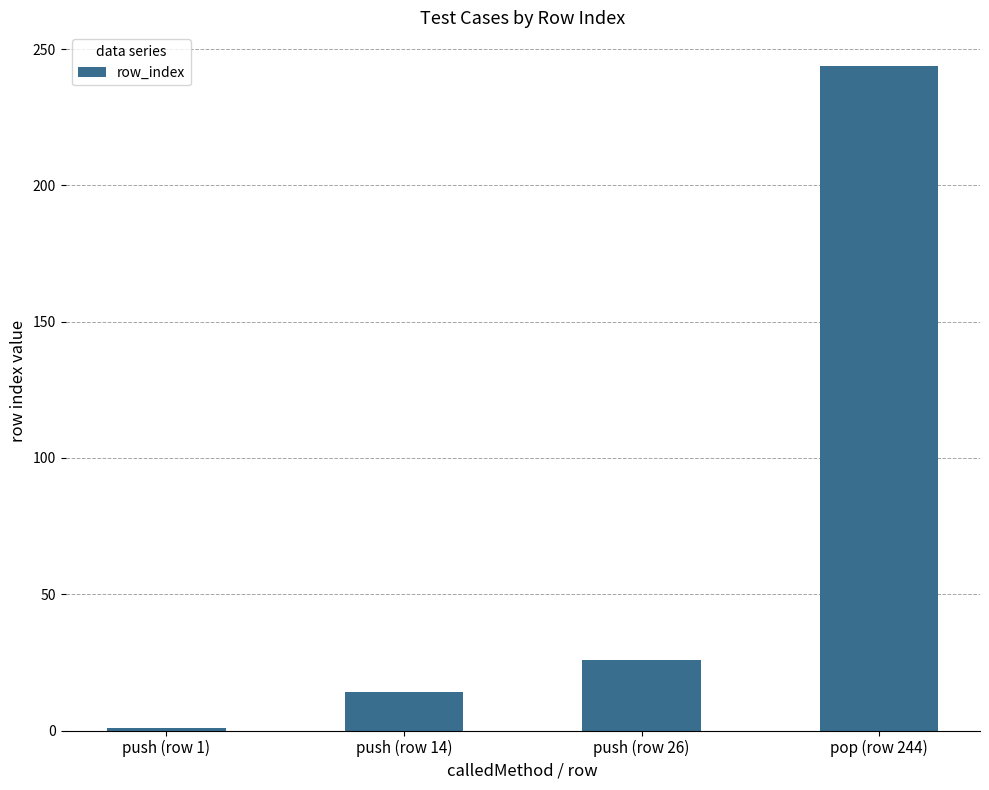

Which label corresponds to the largest value in the chart?

pop (row 244)